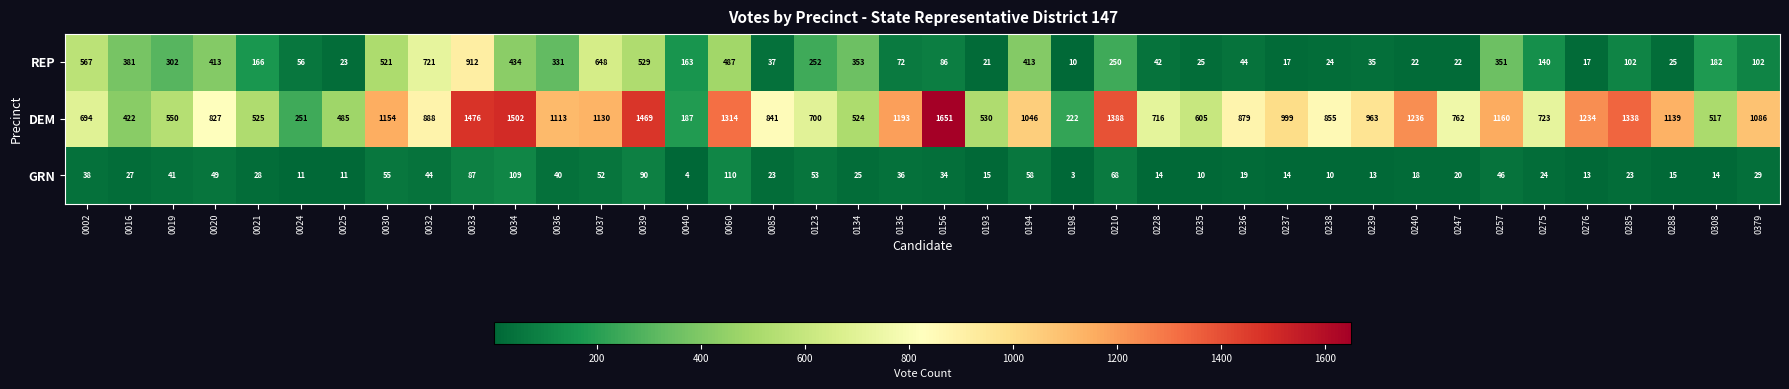

Which label corresponds to the largest value in the chart?

0156